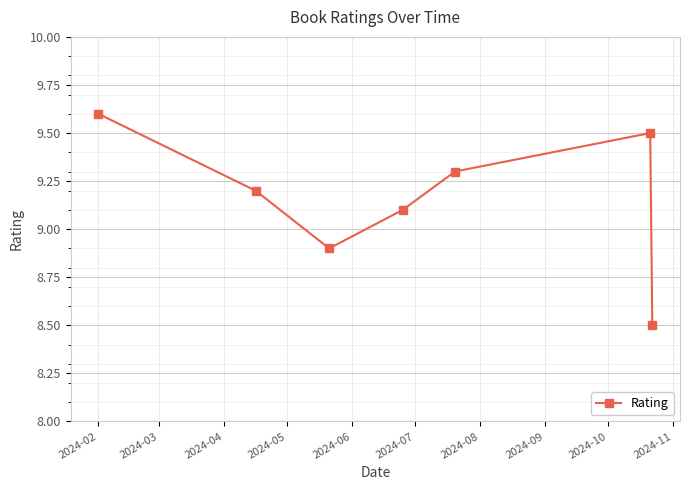

What is the value of the 5th point from the left?

9.3